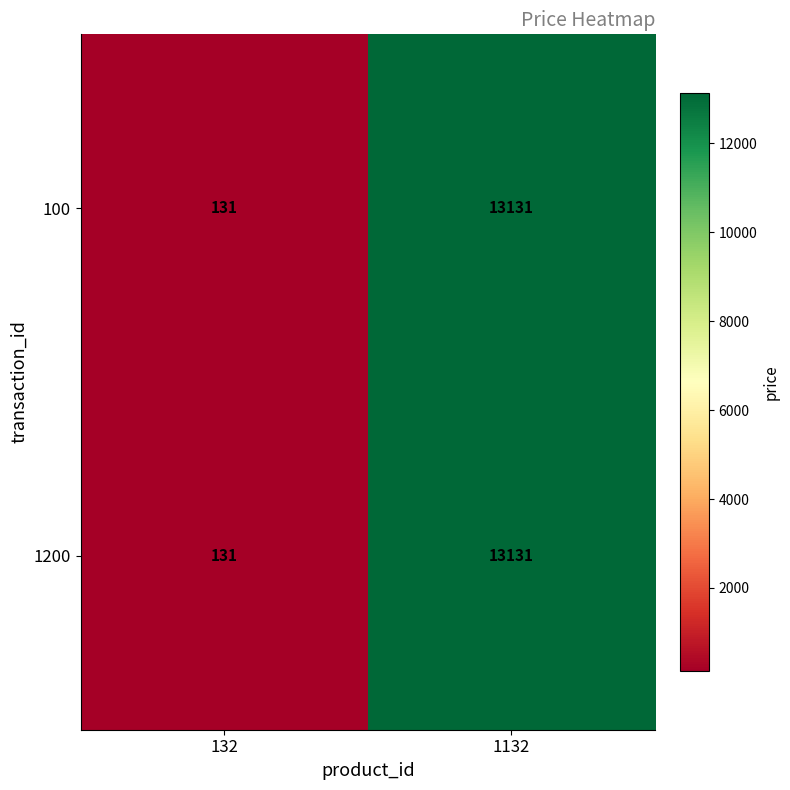

Which label corresponds to the largest value in the chart?

1132